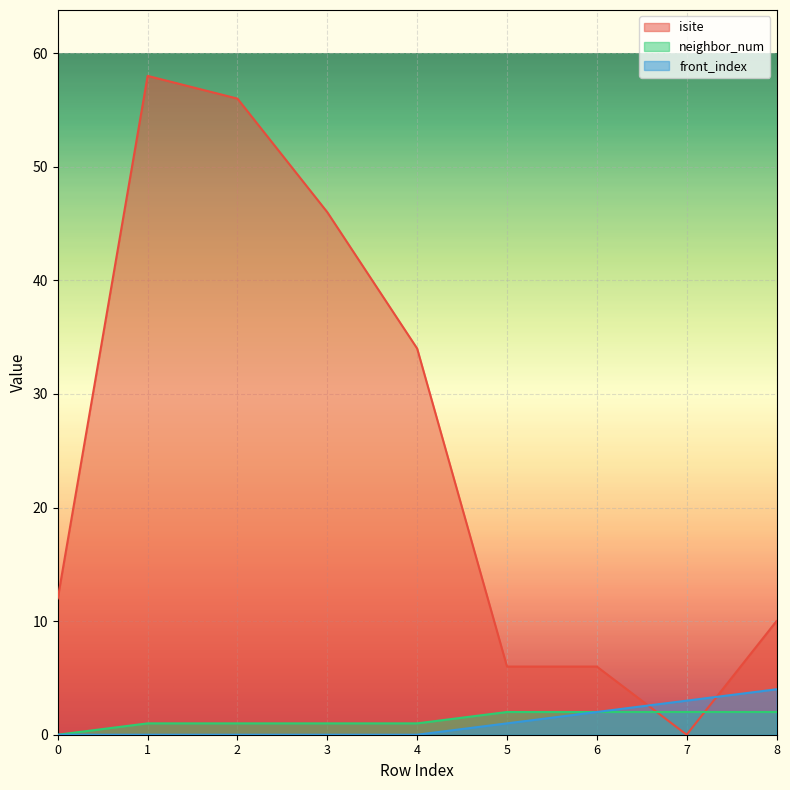

List the labels in order of isite value, smallest first.

7, 5, 6, 8, 0, 4, 3, 2, 1